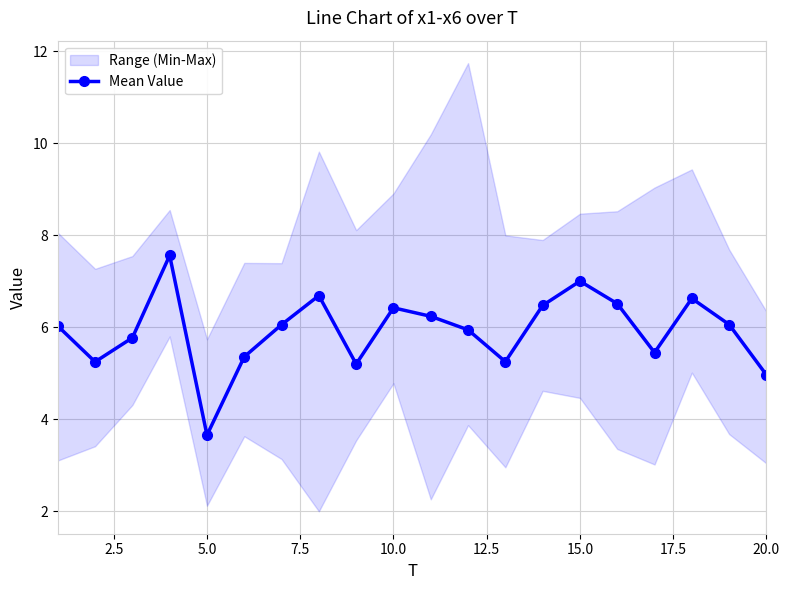

How many data points are less than 6?

9